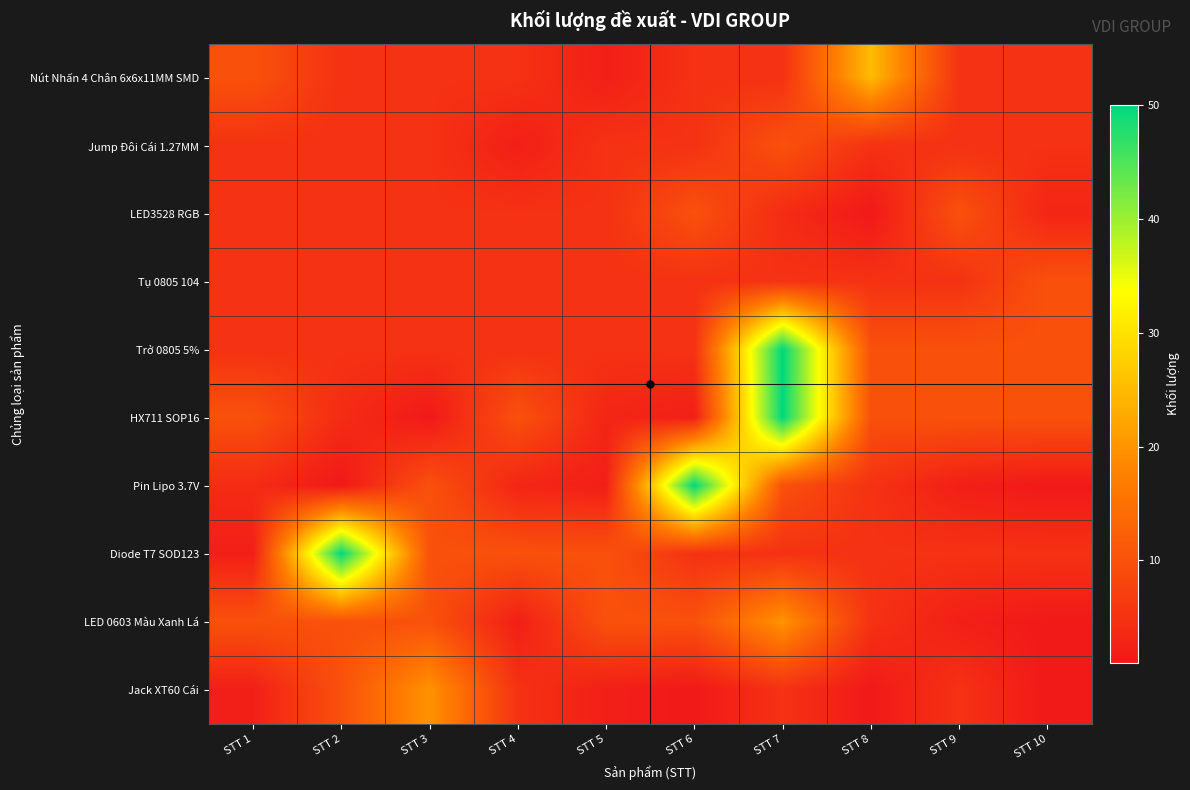

What is the total value across all series at STT 2?

100